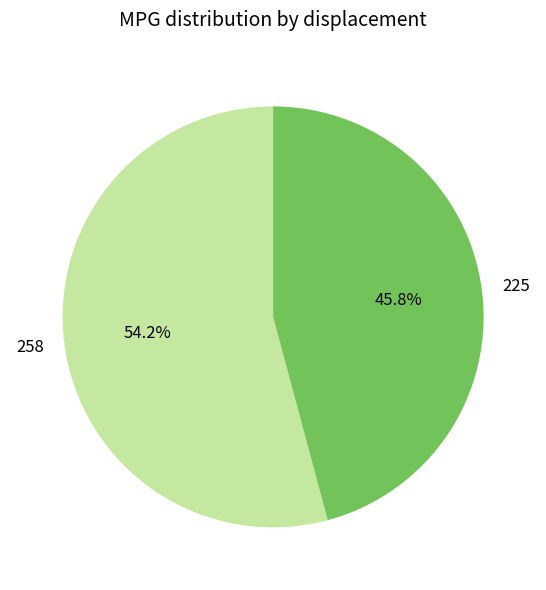

What is the smallest slice in the pie chart?

225